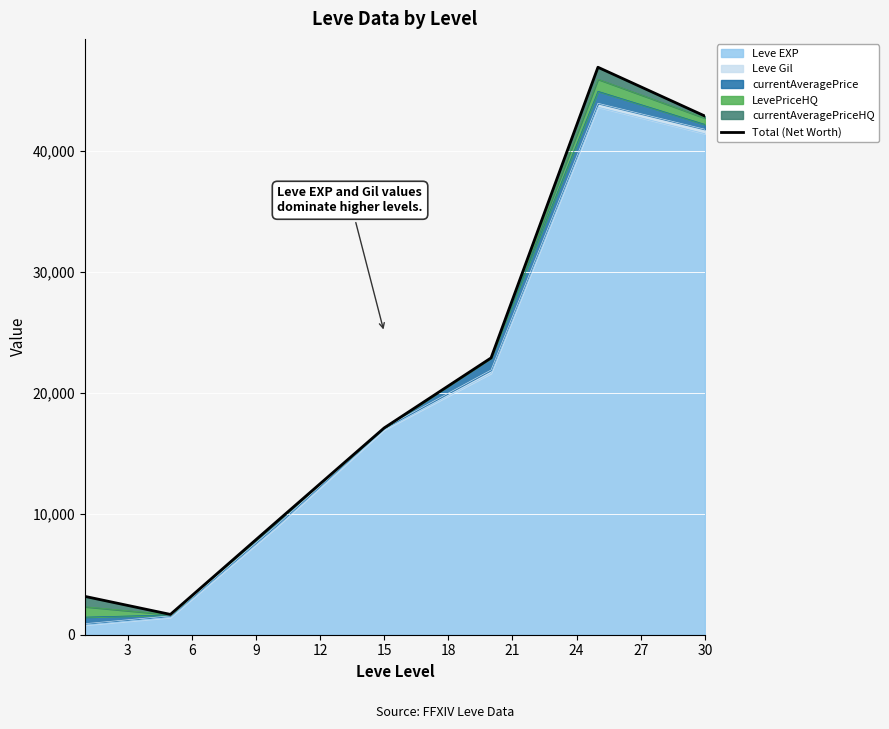

What is the maximum value for Leve EXP?

43600